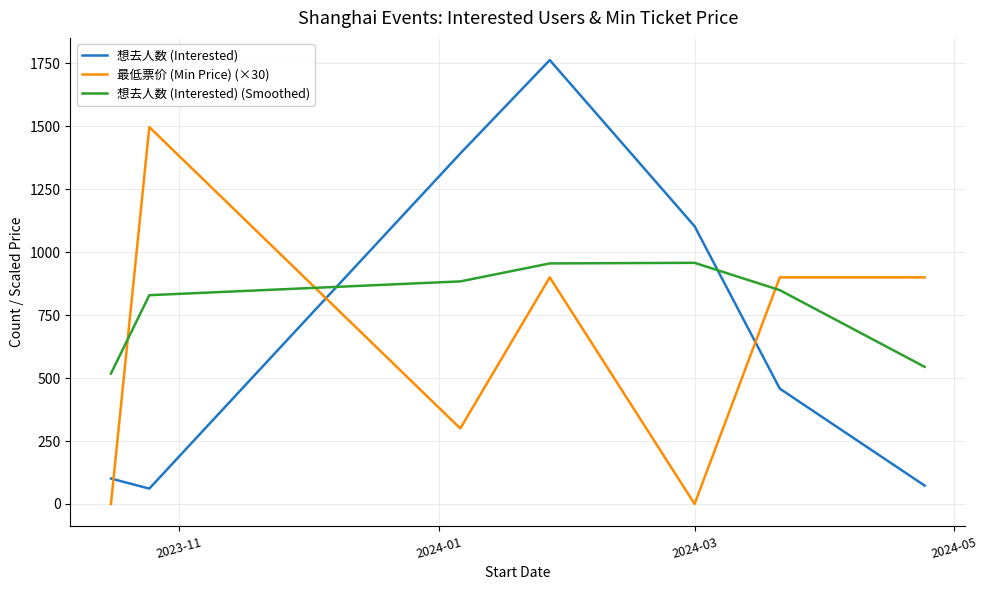

Which series ends up on top after the final intersection of 最低票价 (Min Price) (×30) and 想去人数 (Interested) (Smoothed)?

最低票价 (Min Price) (×30)